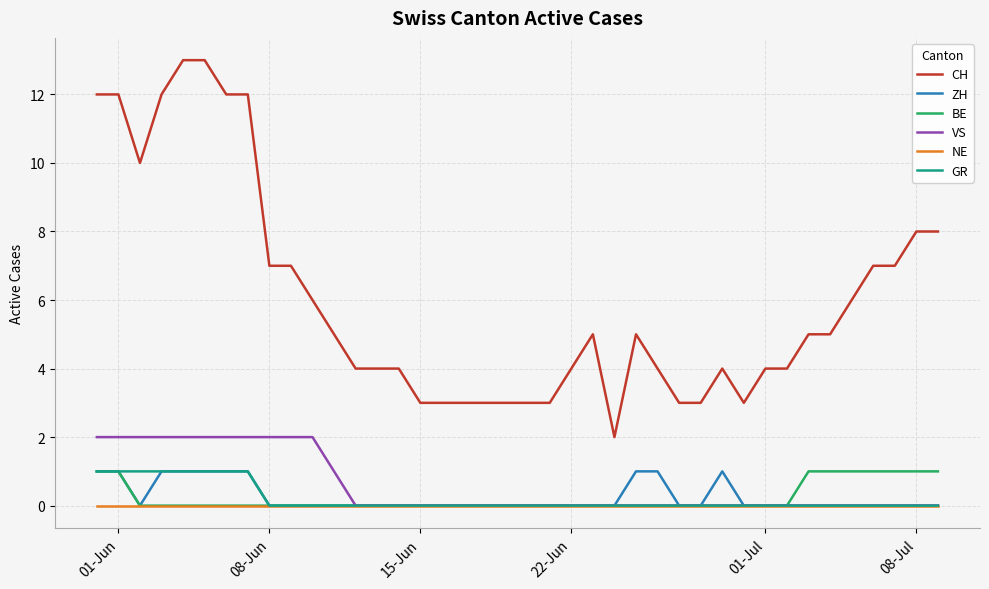

What is the greatest value displayed?

13